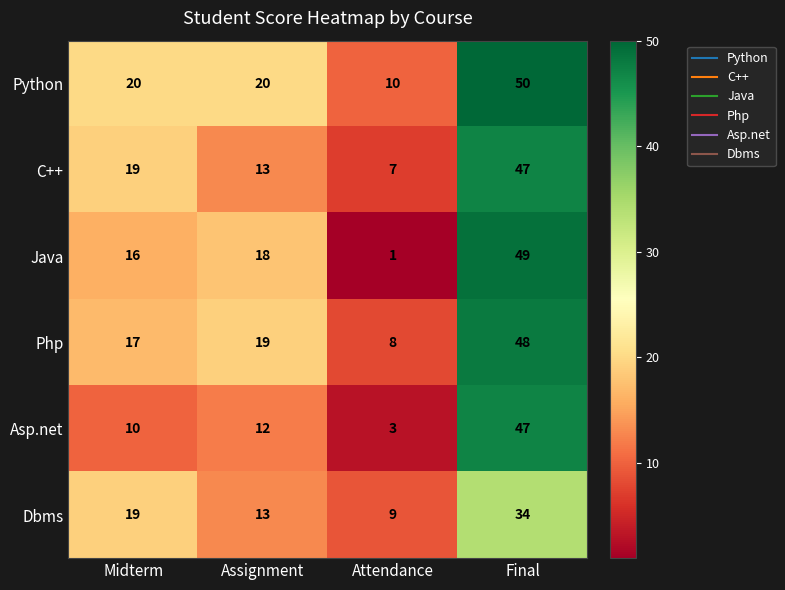

Which category has the highest value in the Dbms series?

Final